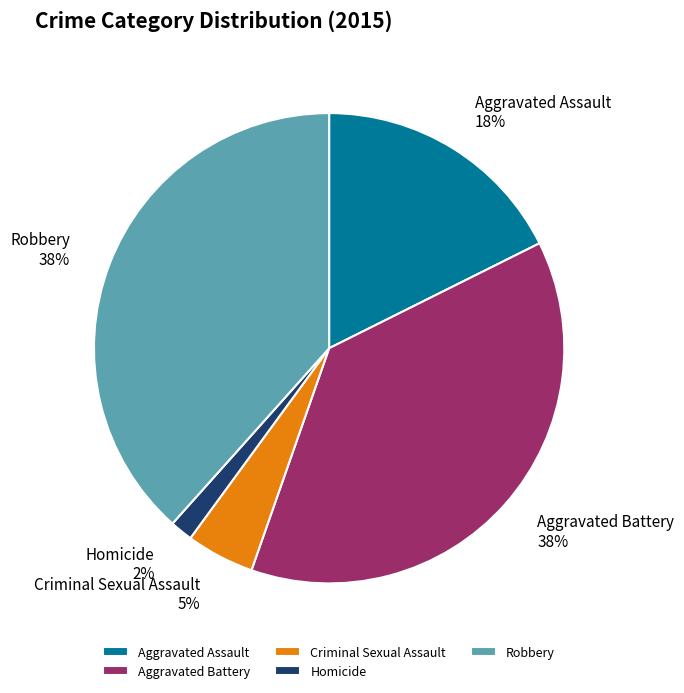

True or false: Robbery accounts for 38% of the total.

True